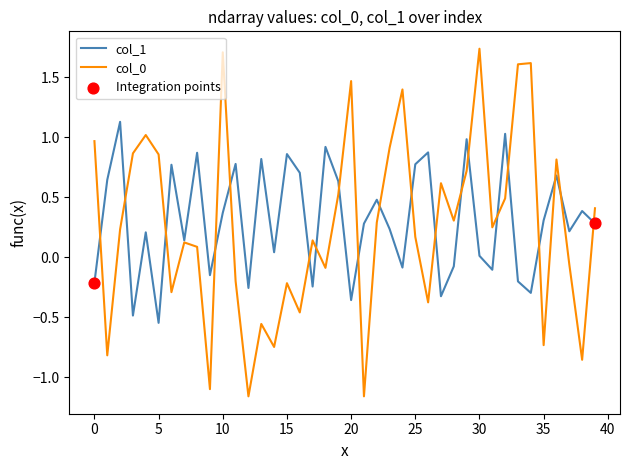

Does the chart have visible grid lines?

No